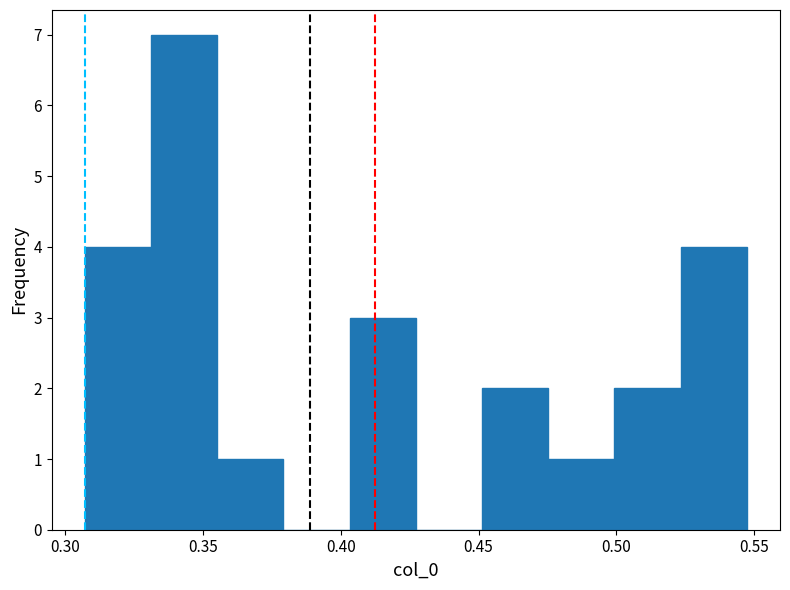

Over which range of the x-axis is the bar tallest?

0.330 to 0.355